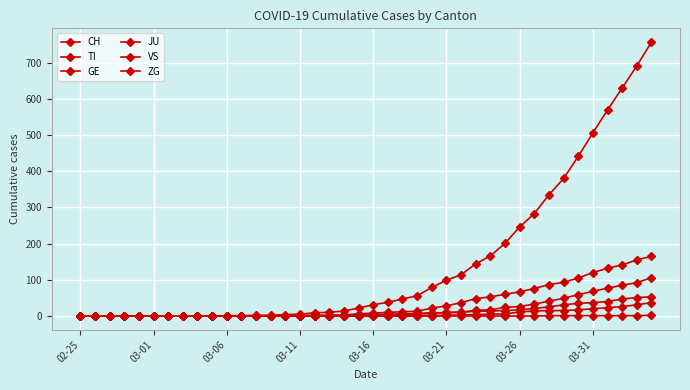

Which series has the largest range (max minus min)?

CH